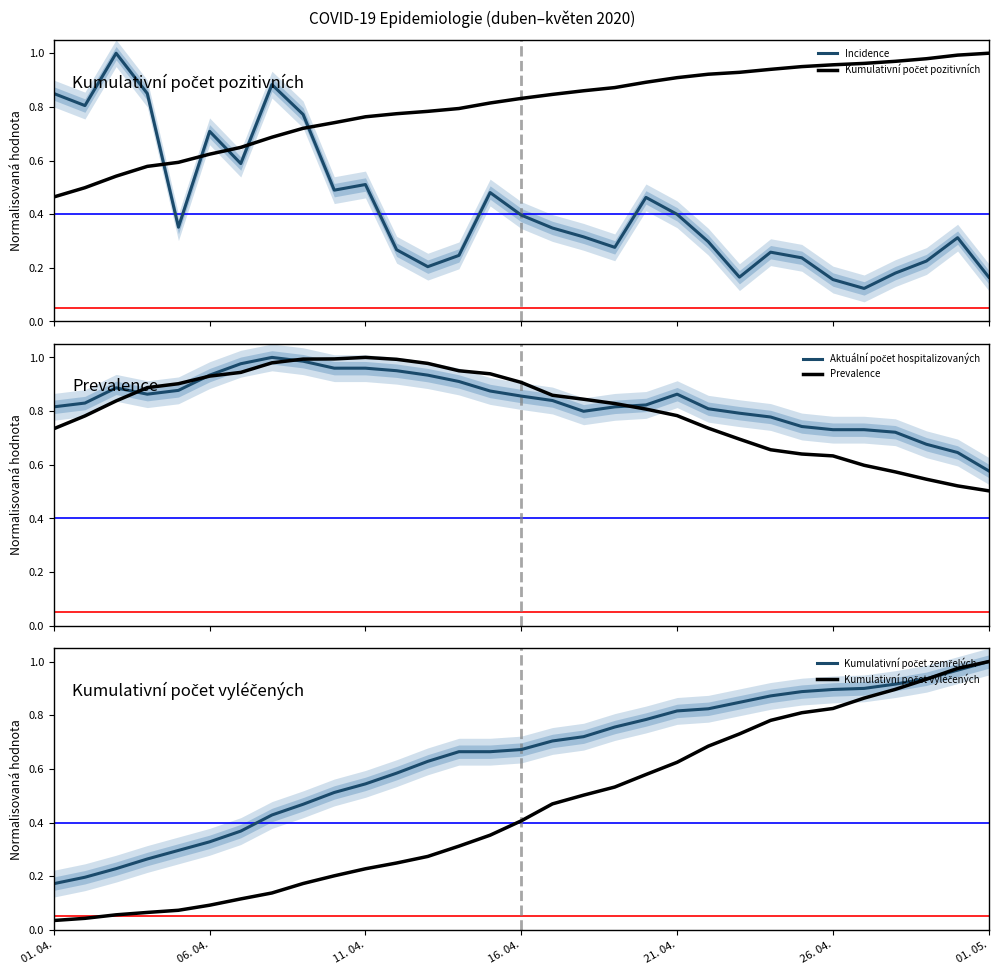

What is the average value of the Kumulativní počet pozitivních series?

0.8